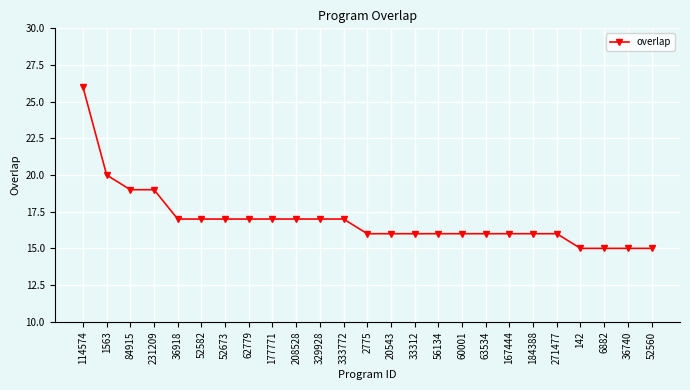

What position from the right is 20543?

12